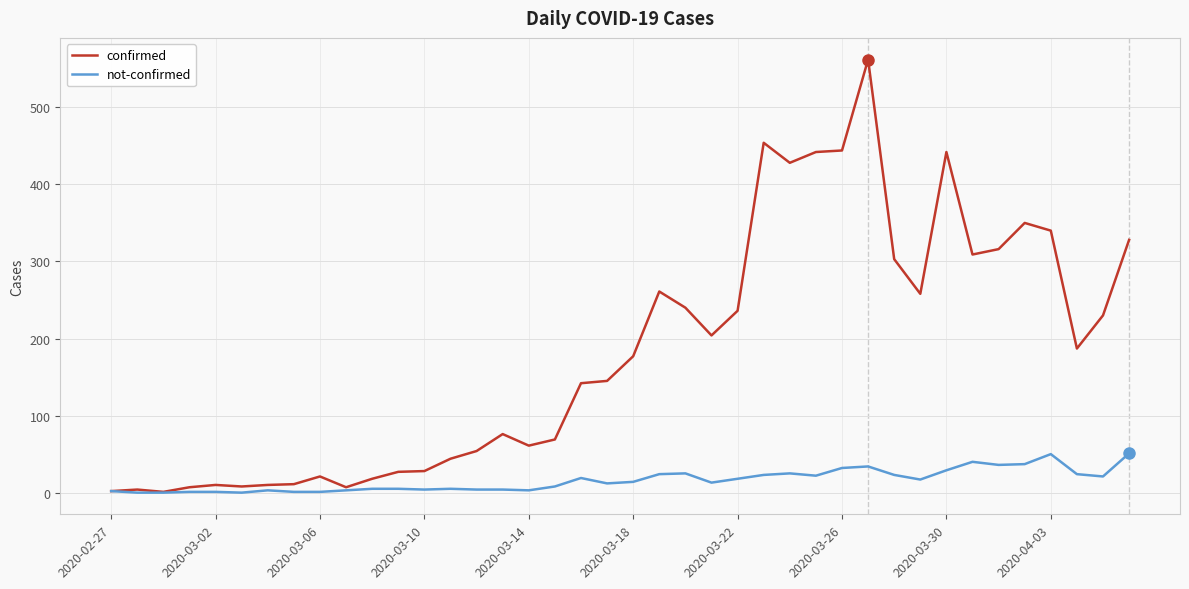

Which series has the largest range (max minus min)?

confirmed